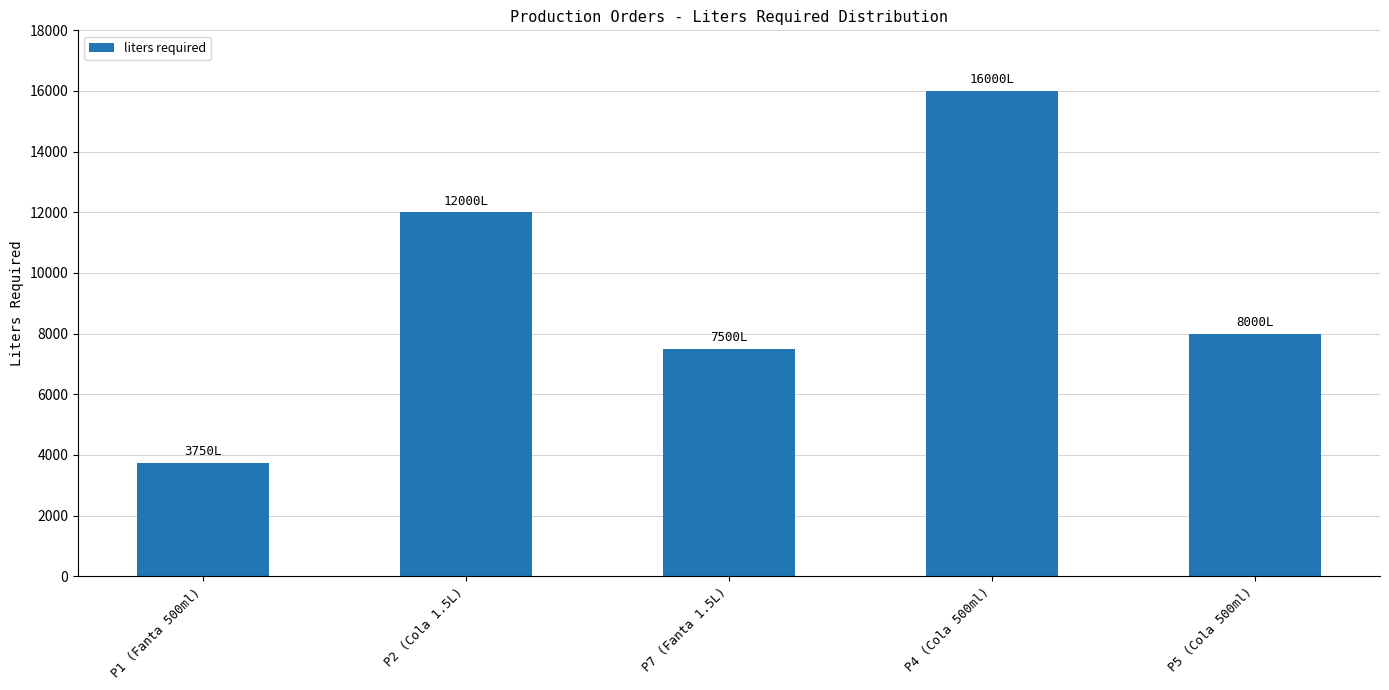

What is the ratio of the value at P4 (Cola 500ml) to the value at P5 (Cola 500ml)?

2.0